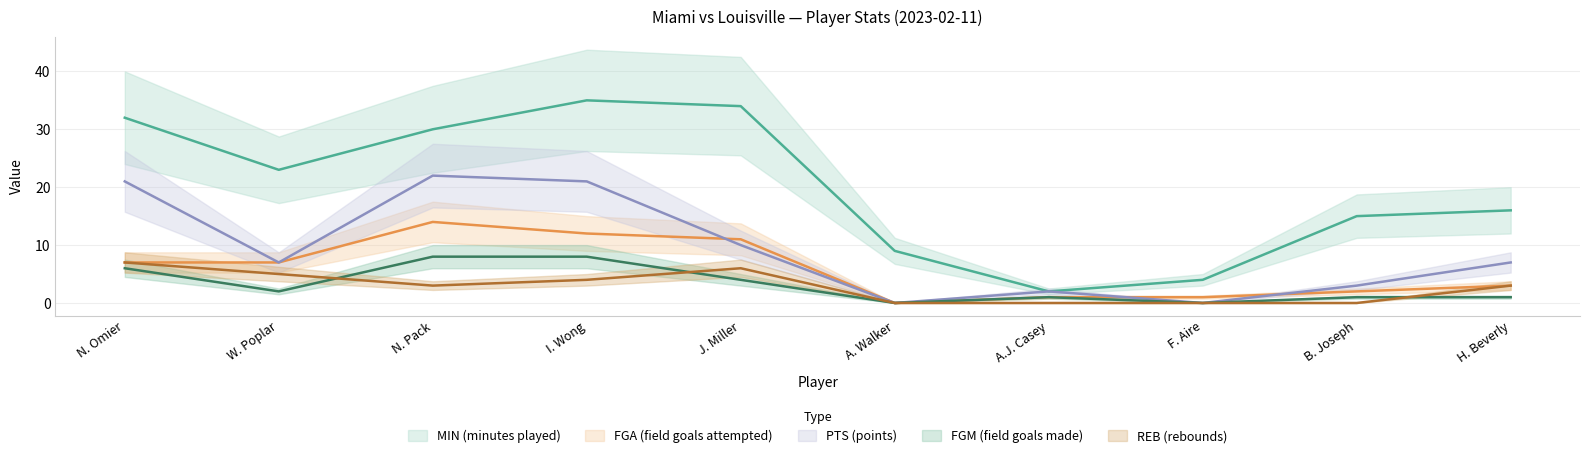

At which category is the sum across all series the highest?

I. Wong